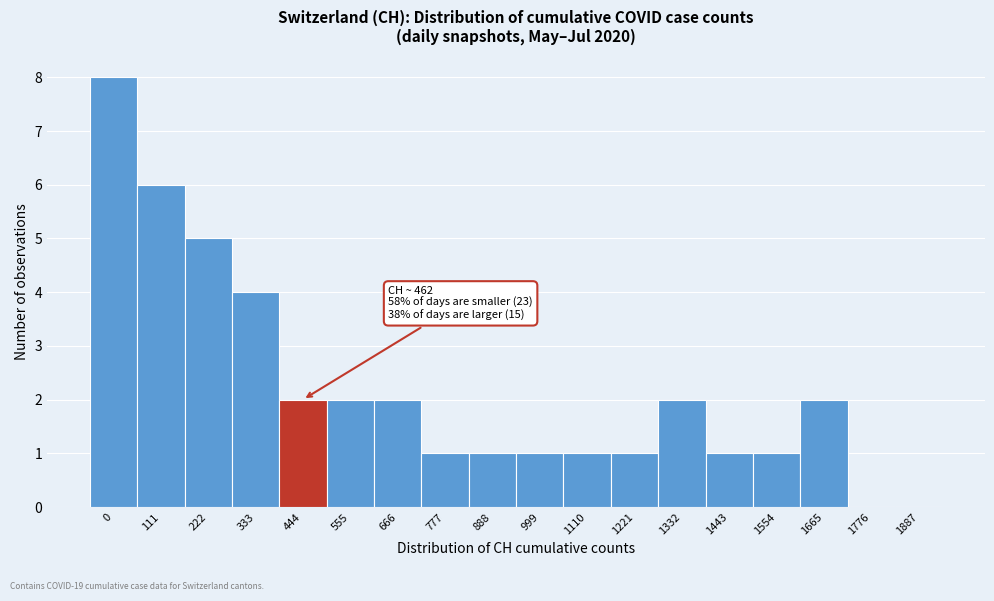

Reading left to right, what are all the values shown in this chart?

0=8	111=6	222=5	333=4	444=2	555=2	666=2	777=1	888=1	999=1	1110=1	1221=1	1332=2	1443=1	1554=1	1665=2	1776=0	1887=0